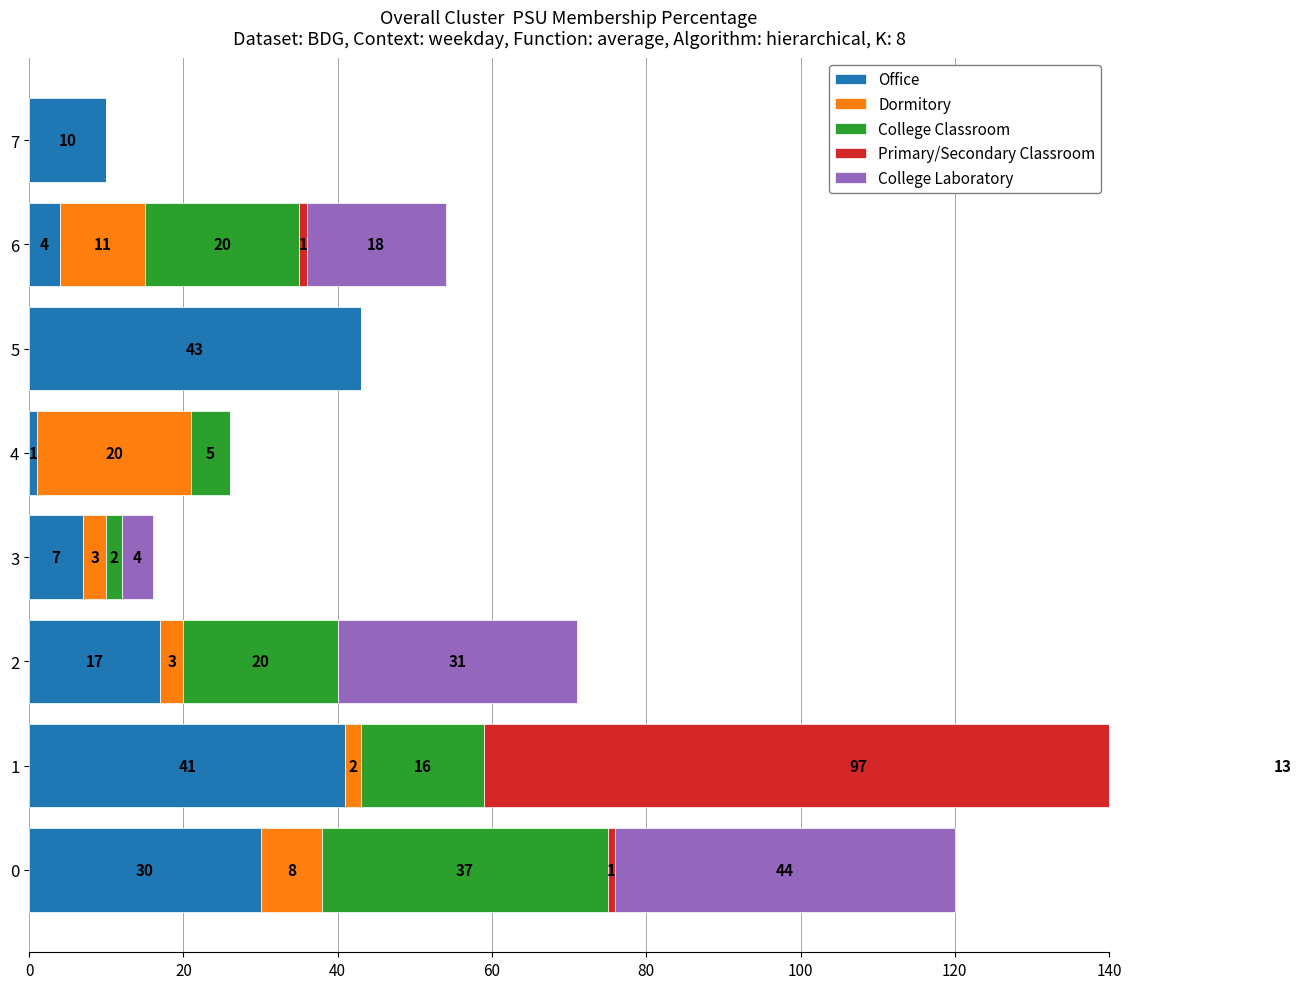

The College Classroom series shows 20 at 2. True or false?

True